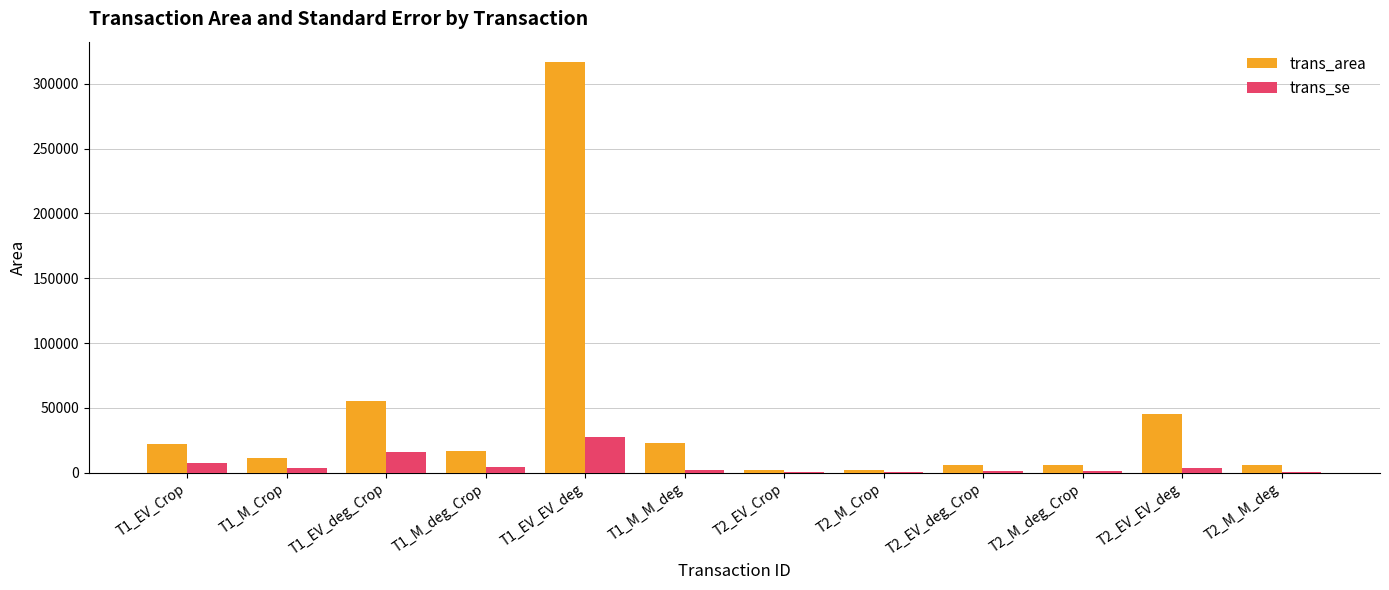

Which series has the largest total across all categories?

trans_area